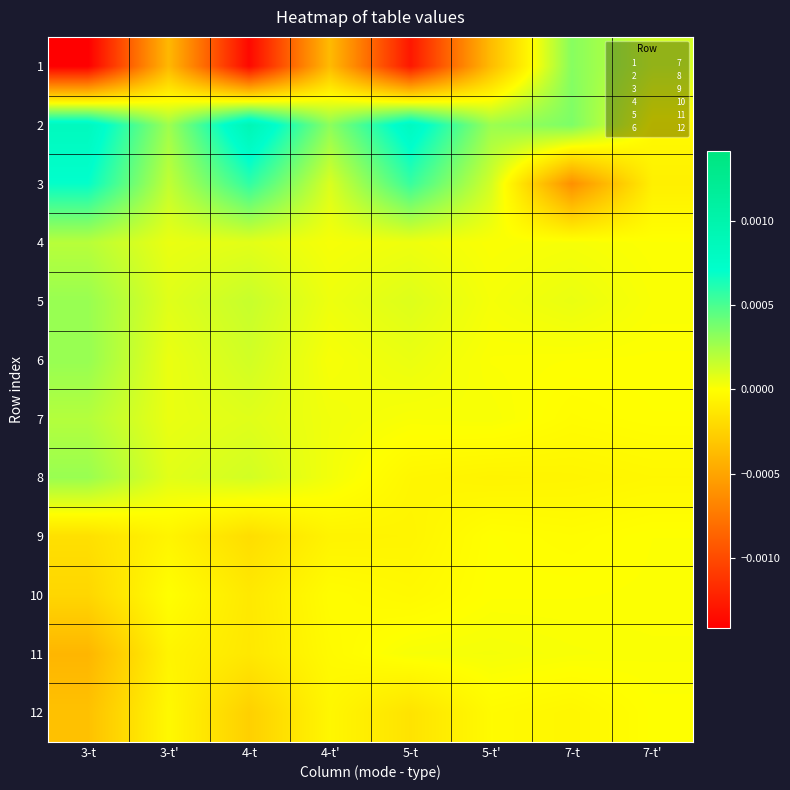

How many series are shown in this chart?

12